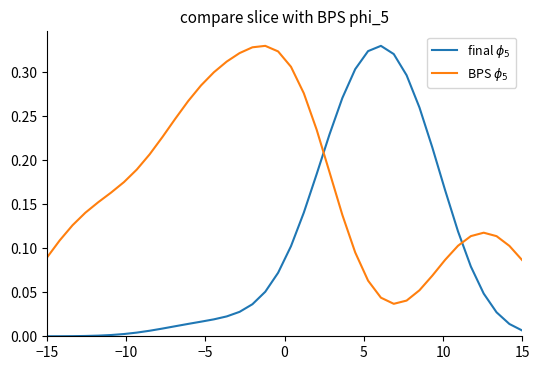

Which series has the largest total across all categories?

BPS $\phi_5$